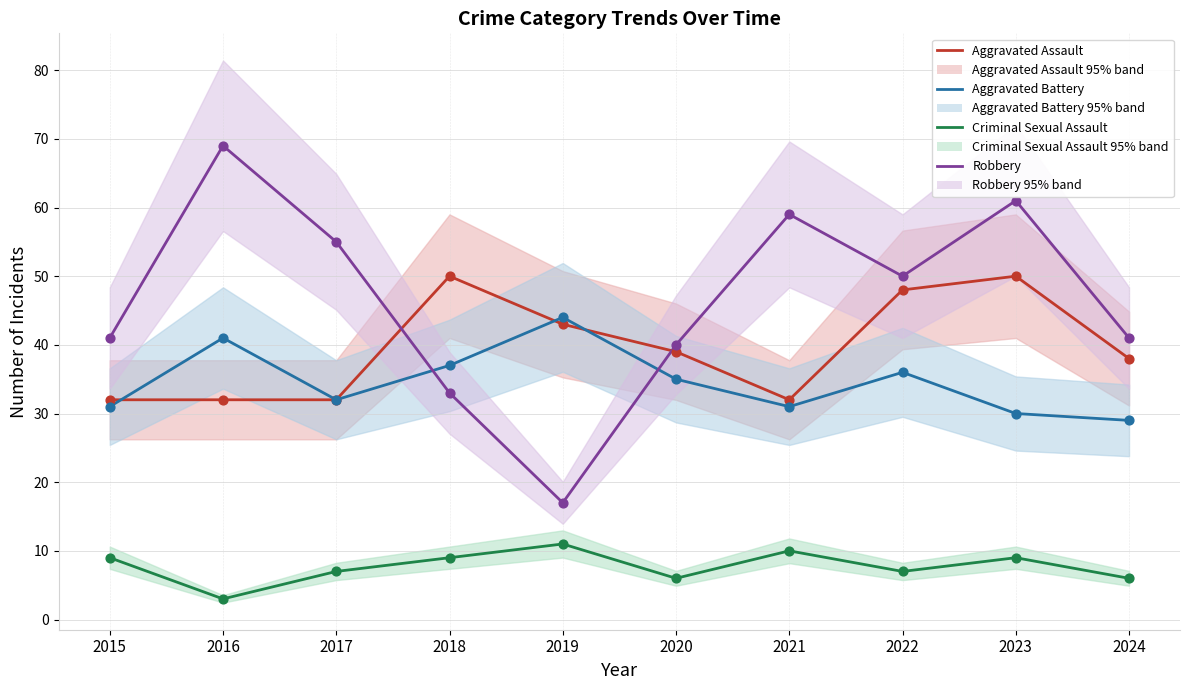

What is the total value across all series at 2017?

126